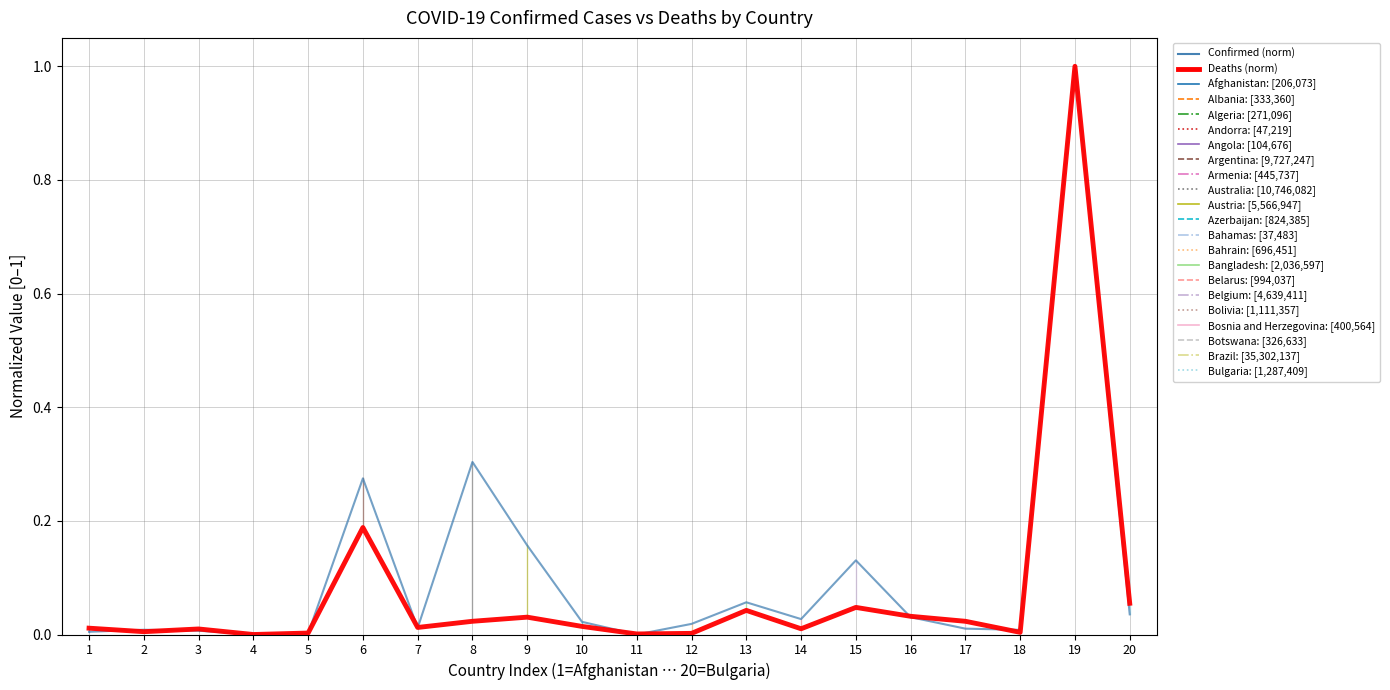

How many distinct data groups are displayed?

2